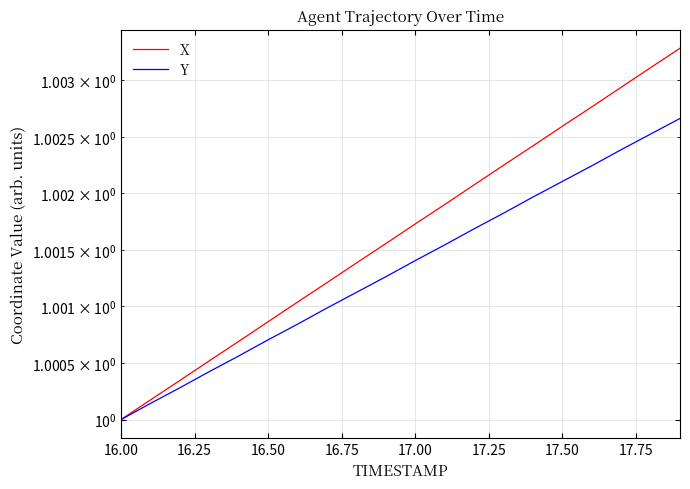

How many lines are shown in the chart?

2